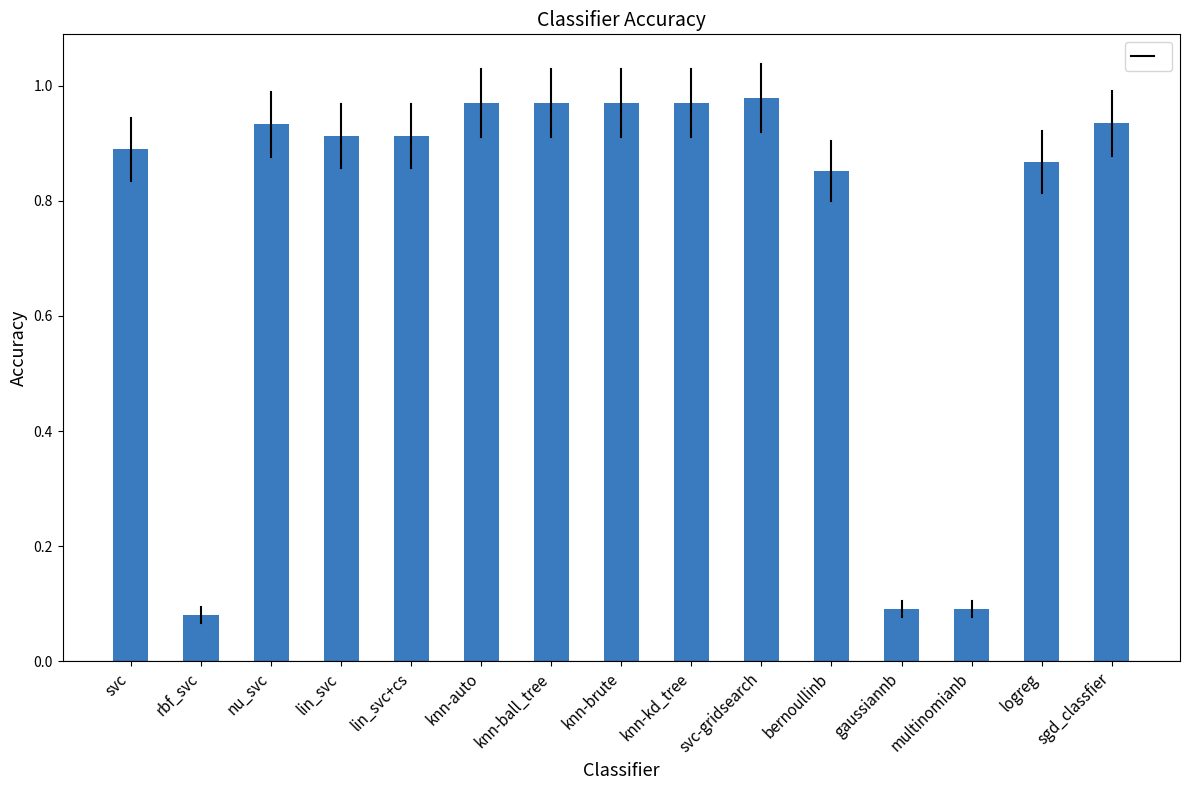

What position from the left is bernoullinb?

11